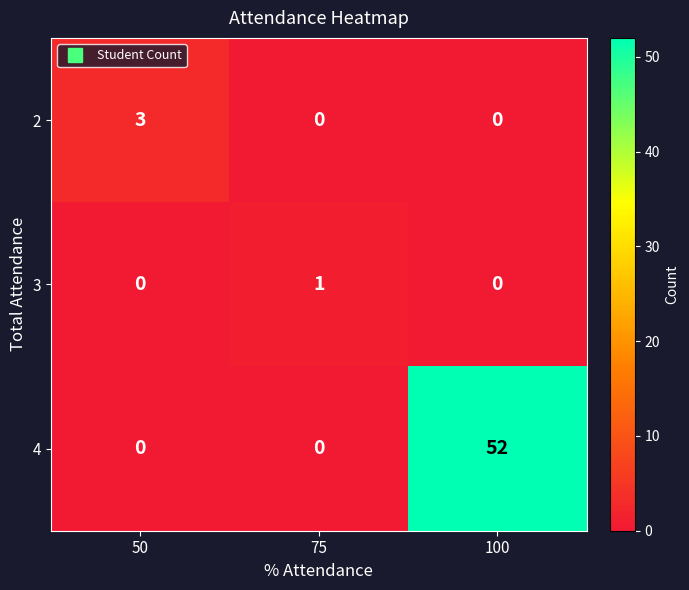

What is the sum of the 2 values at 100 and 50?

3